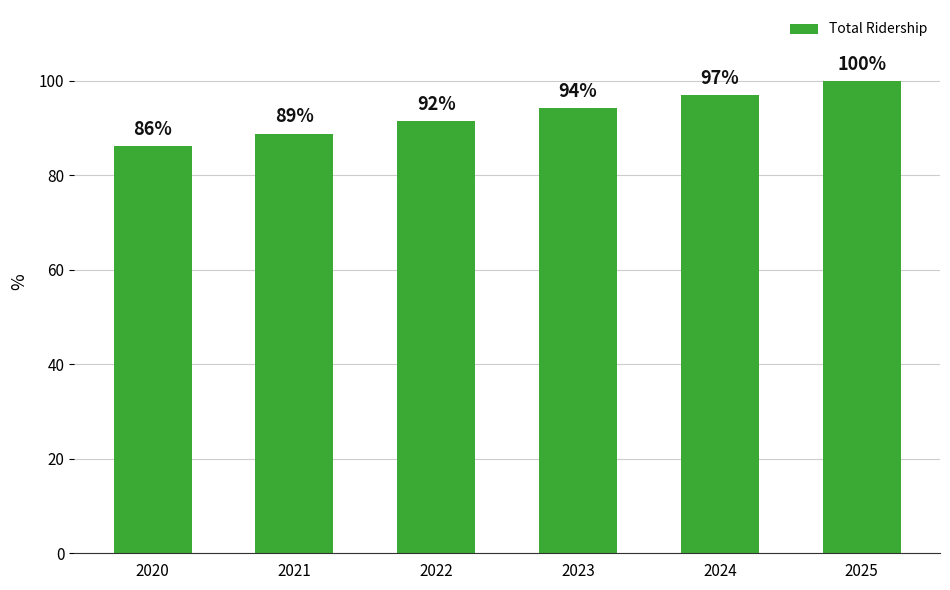

What is the difference between the maximum and minimum values?

13.7